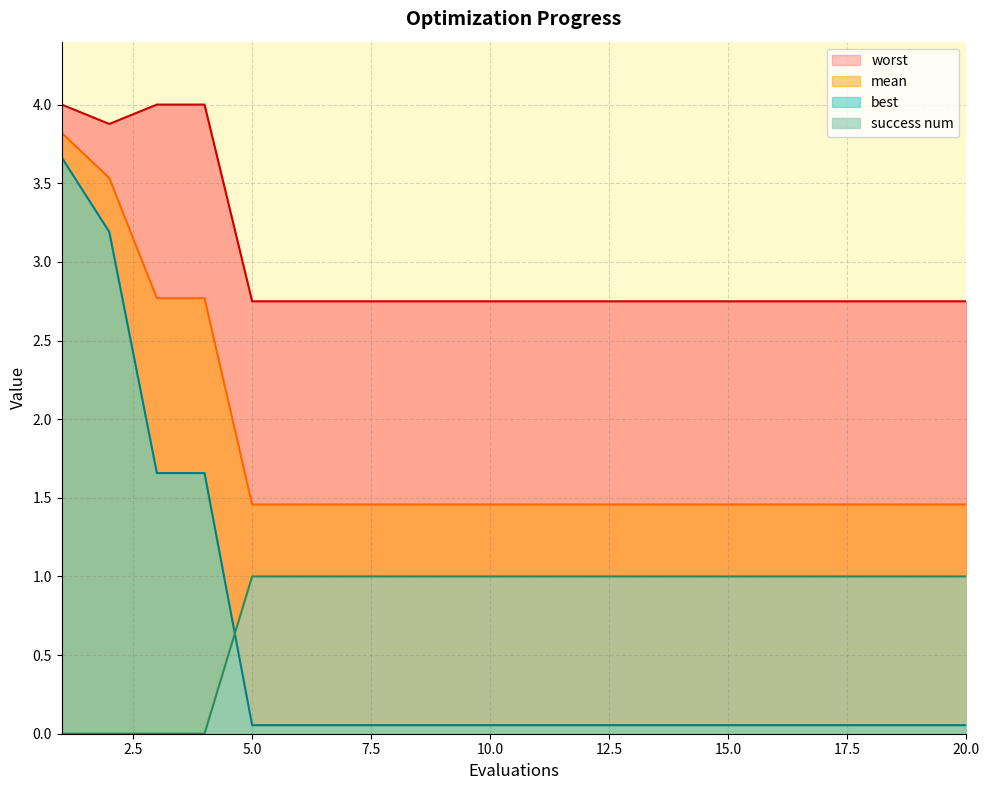

What is the total value across all series at 20?

5.3